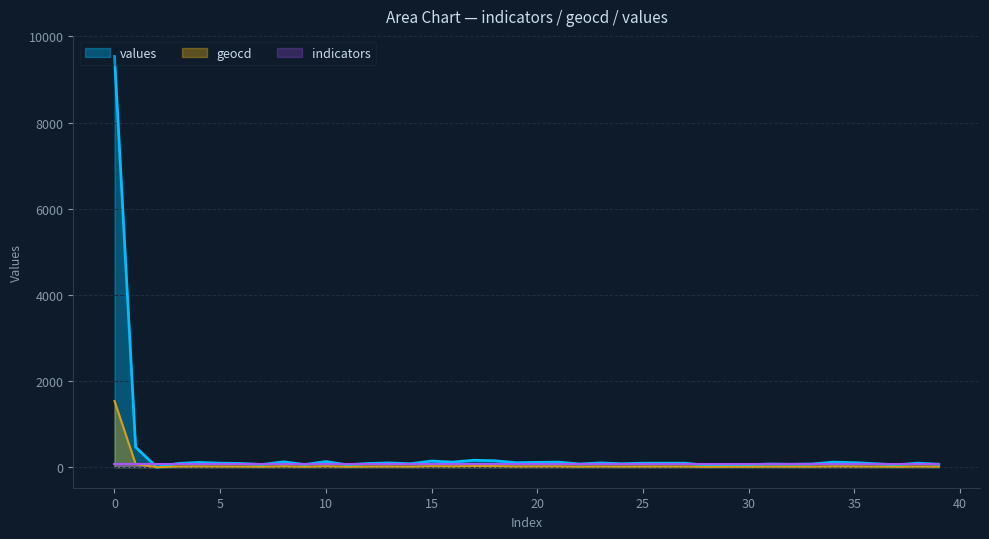

True or false: values and geocd intersect in this chart.

False